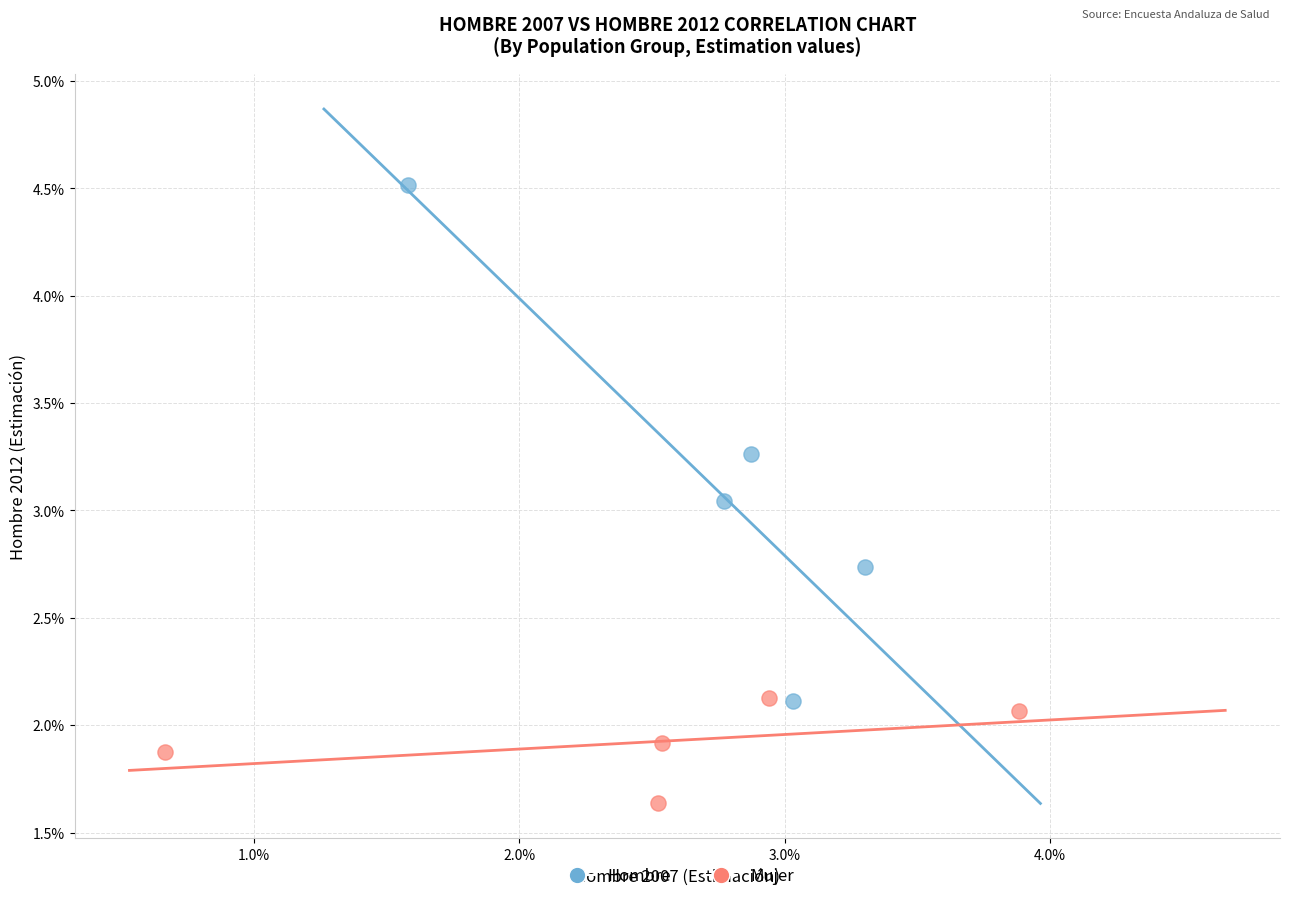

Which series reaches the minimum Y coordinate?

Mujer